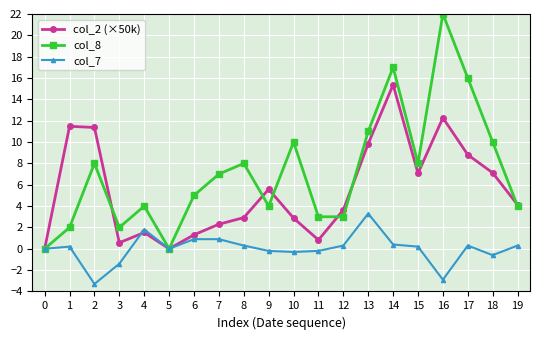

Where is the first local minimum for col_8?

3